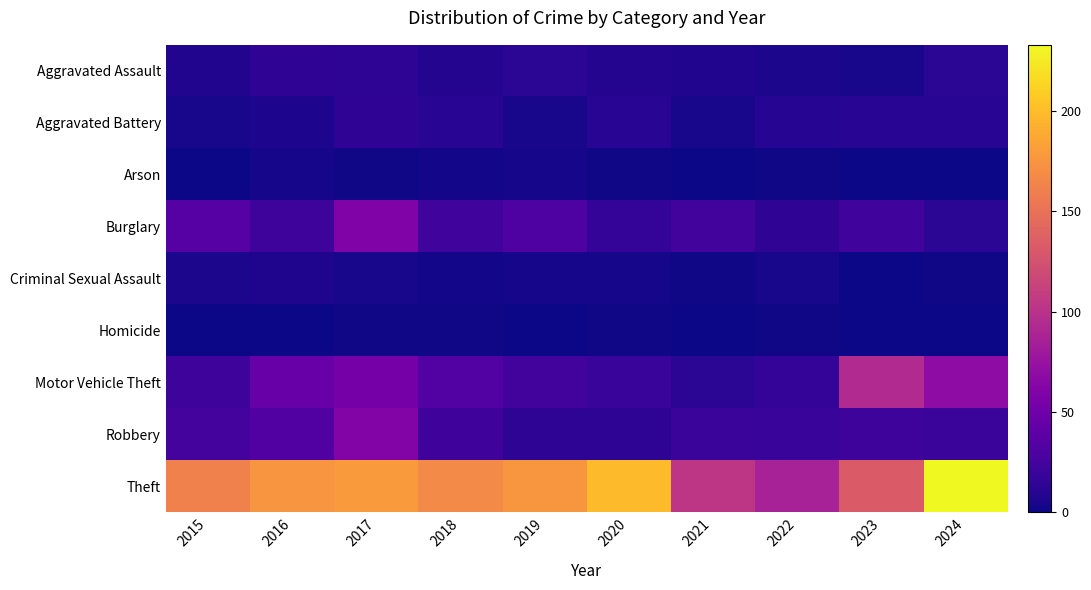

Reading left to right, list all the values displayed in this chart.

Aggravated Assault: 2015=8	2016=14	2017=13	2018=9	2019=12	2020=9	2021=8	2022=5	2023=4	2024=12
Aggravated Battery: 2015=4	2016=6	2017=14	2018=11	2019=4	2020=11	2021=4	2022=10	2023=11	2024=11
Arson: 2015=0	2016=3	2017=1	2018=2	2019=3	2020=1	2021=0	2022=1	2023=0	2024=0
Burglary: 2015=35	2016=21	2017=60	2018=23	2019=31	2020=17	2021=24	2022=14	2023=23	2024=12
Criminal Sexual Assault: 2015=5	2016=7	2017=4	2018=2	2019=3	2020=3	2021=1	2022=4	2023=0	2024=1
Homicide: 2015=0	2016=0	2017=1	2018=1	2019=0	2020=1	2021=0	2022=1	2023=0	2024=0
Motor Vehicle Theft: 2015=21	2016=45	2017=53	2018=33	2019=24	2020=19	2021=12	2022=17	2023=93	2024=69
Robbery: 2015=26	2016=32	2017=61	2018=22	2019=13	2020=13	2021=20	2022=19	2023=21	2024=20
Theft: 2015=162	2016=175	2017=179	2018=168	2019=176	2020=199	2021=103	2022=86	2023=132	2024=233